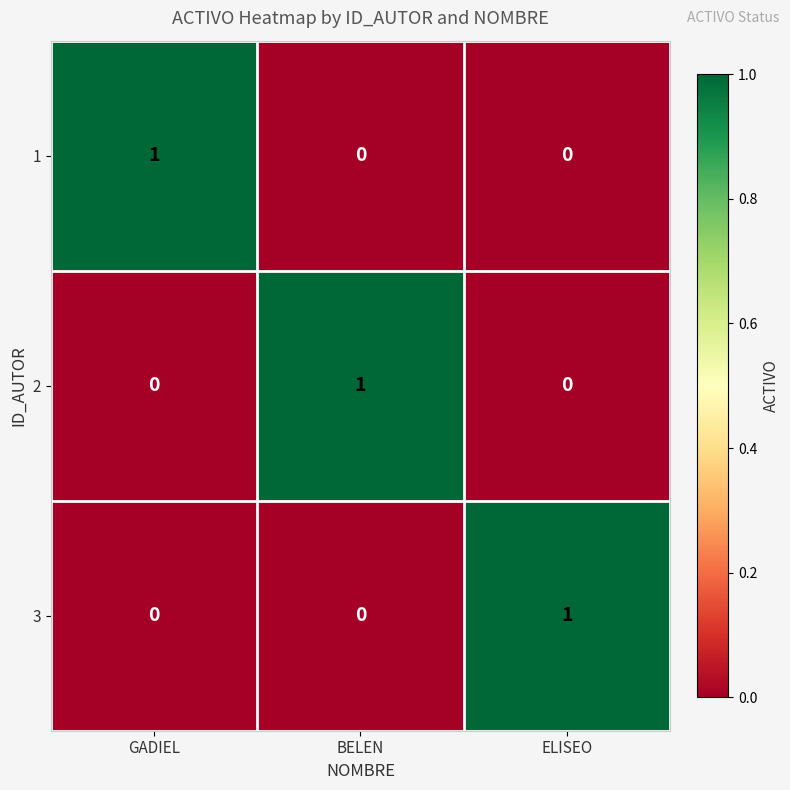

At how many categories does at least one series exceed 0?

3